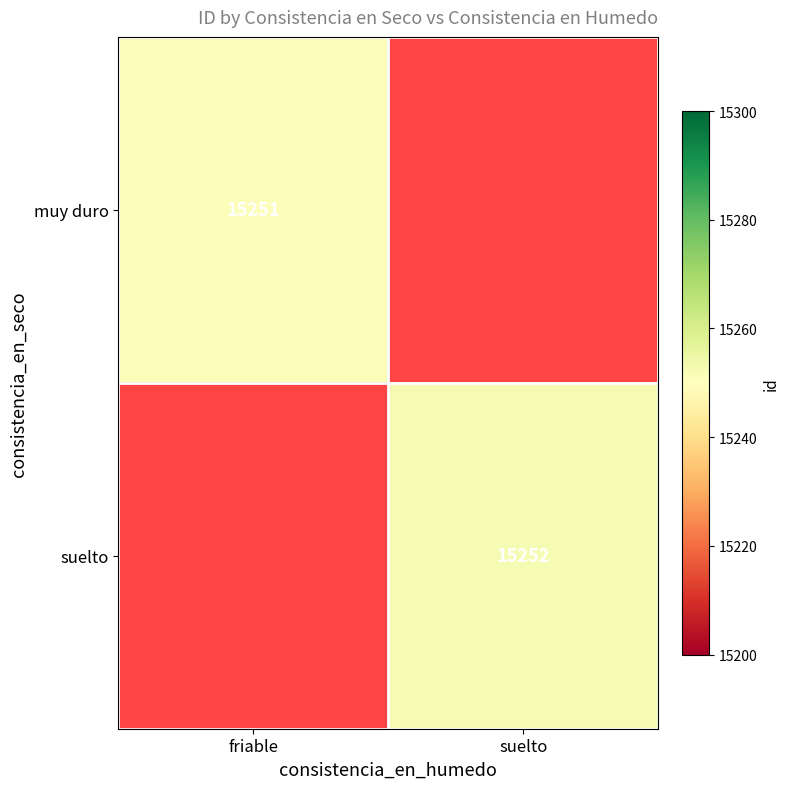

Is it true that muy duro equals 22508 at friable?

False